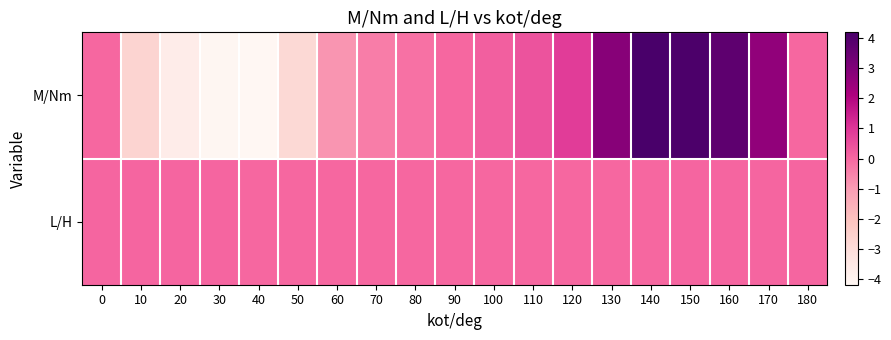

Which series has the largest range (max minus min)?

M/Nm